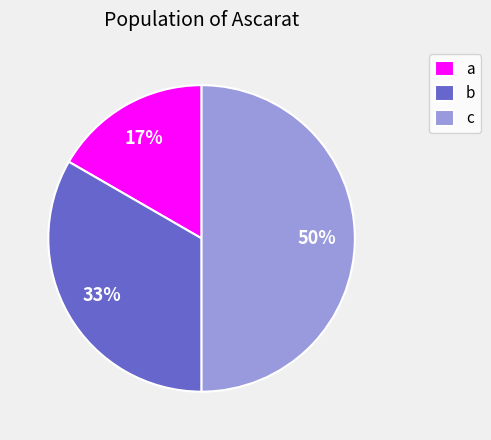

Does a represent more than half of the total?

No